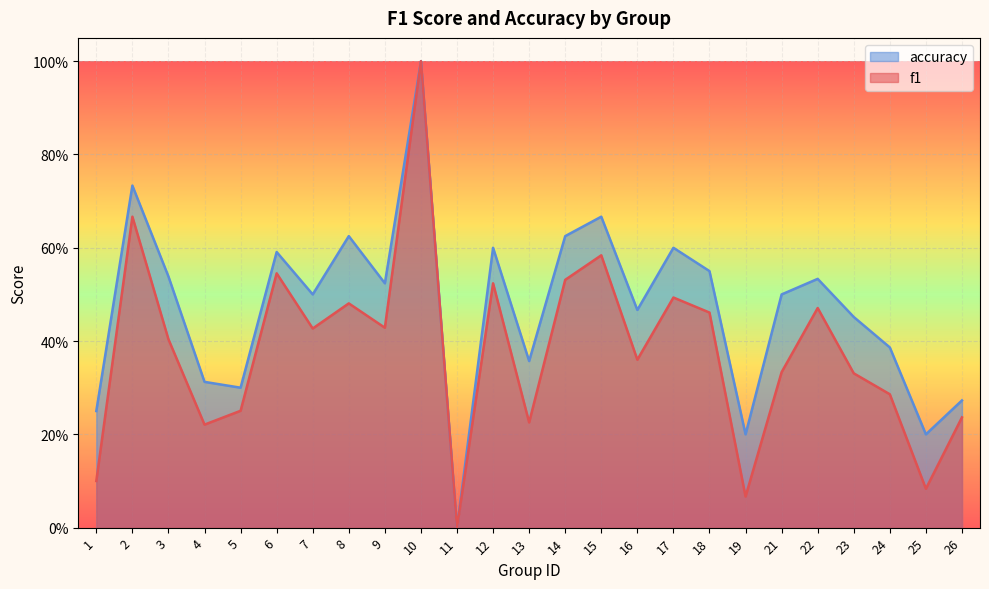

Does the chart display data point markers on the line(s)?

No